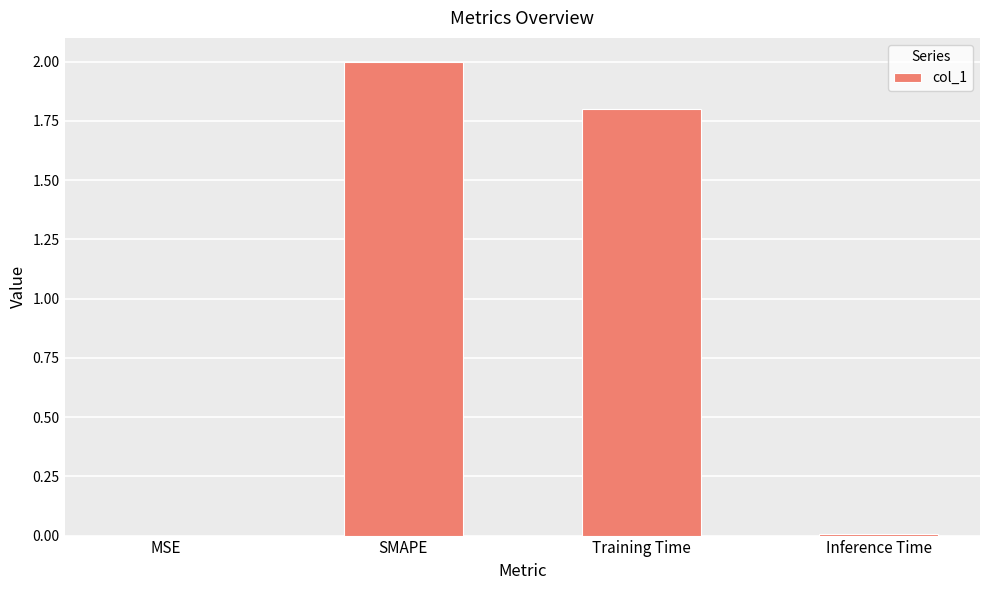

The value at Training Time is 1.8. True or false?

True